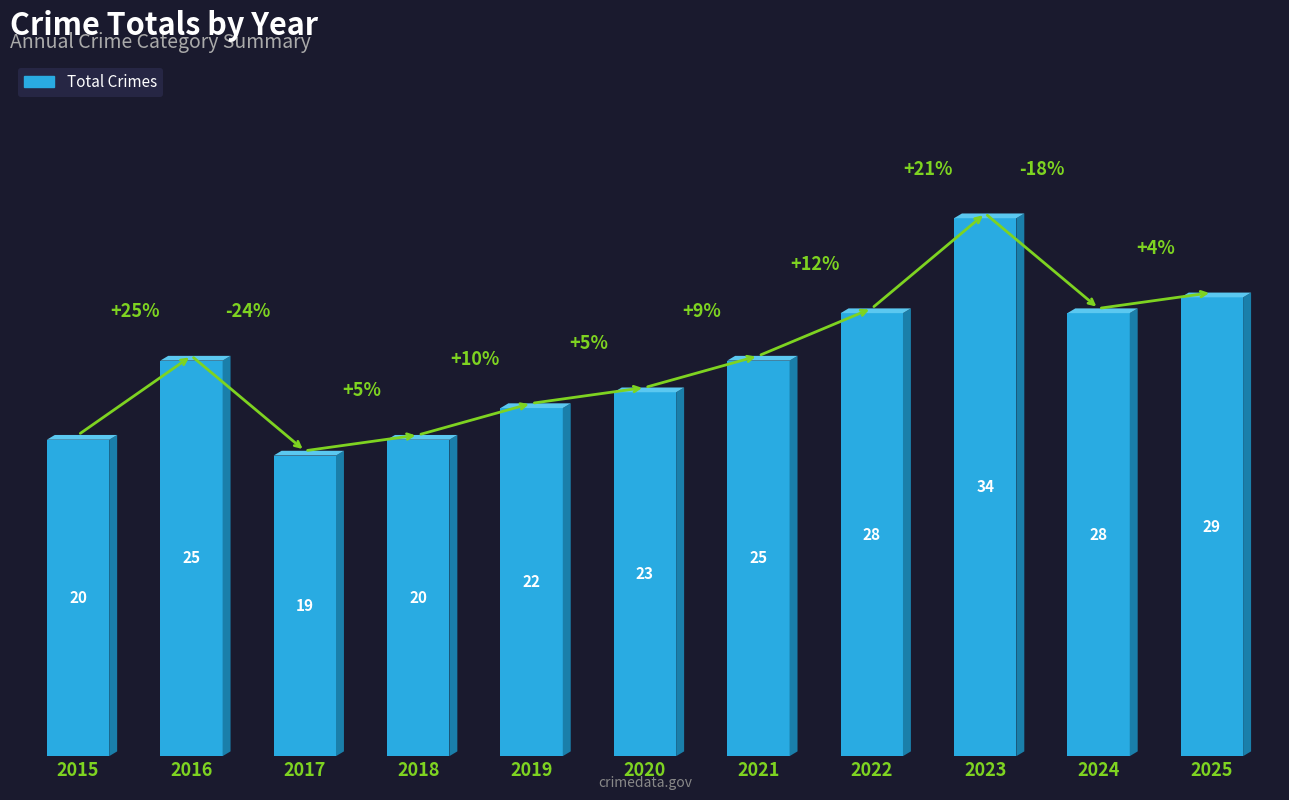

What is the difference between the values at 2022 and 2016?

3